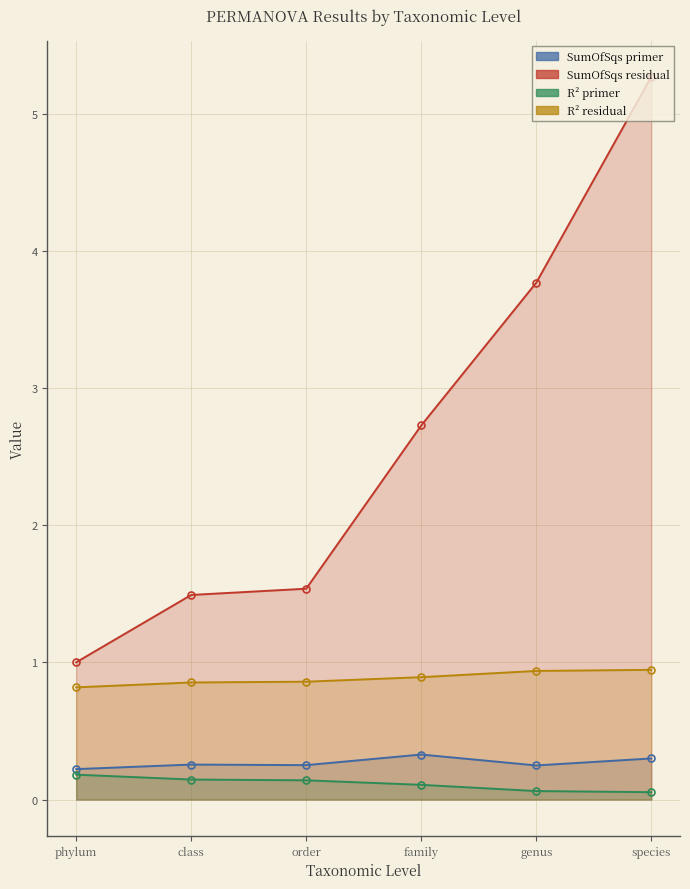

At phylum, list the series in order from largest to smallest.

SumOfSqs_residual, R2_residual, SumOfSqs_primer, R2_primer